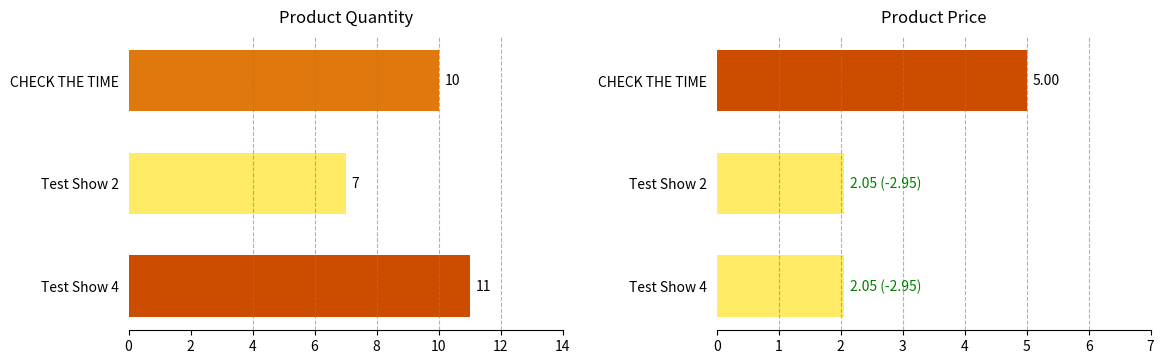

Is the value of price at Test Show 2 greater than the value of quantity at Test Show 2?

No